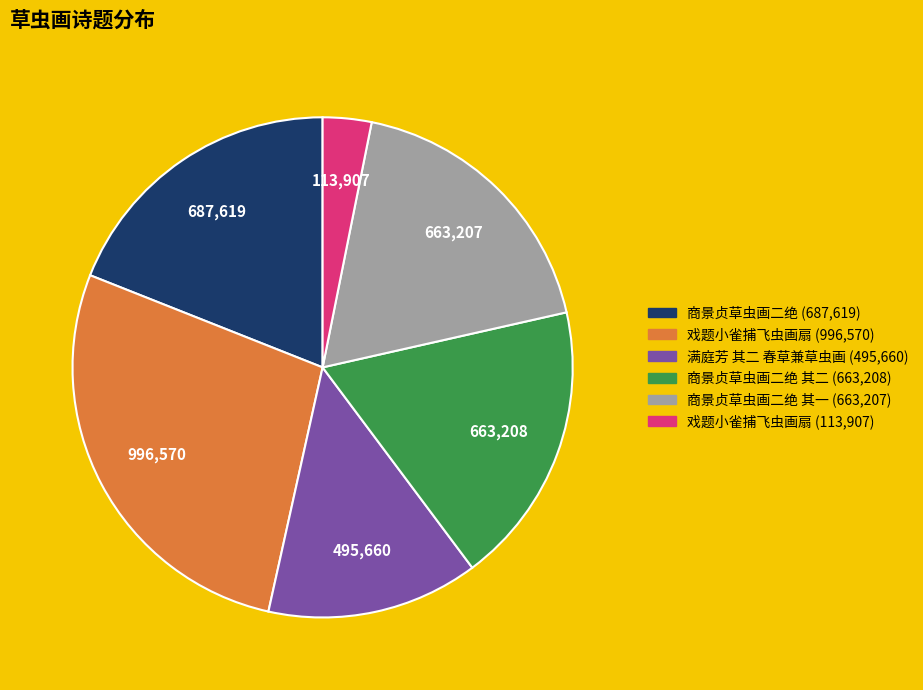

Is there any slice that represents more than half of the pie?

No